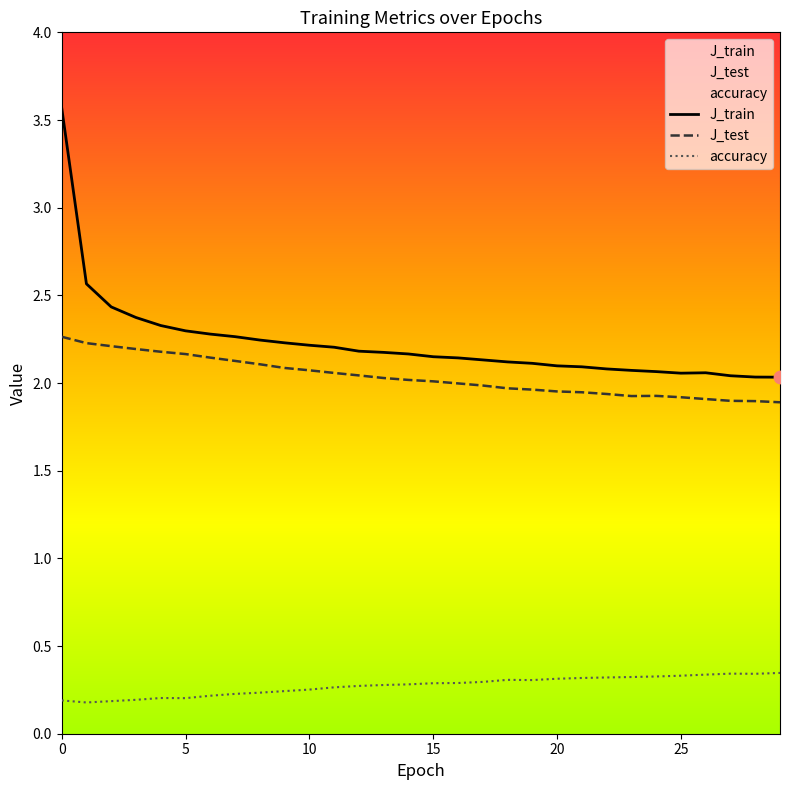

Which series contains the highest Y value?

J_train